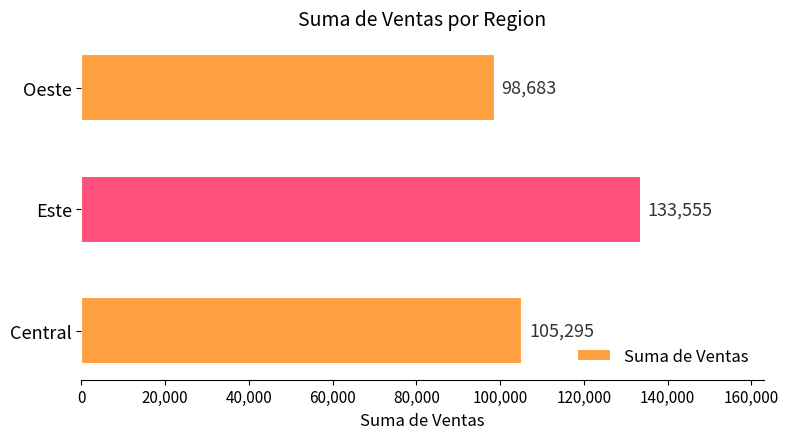

Are the bars horizontal?

Yes